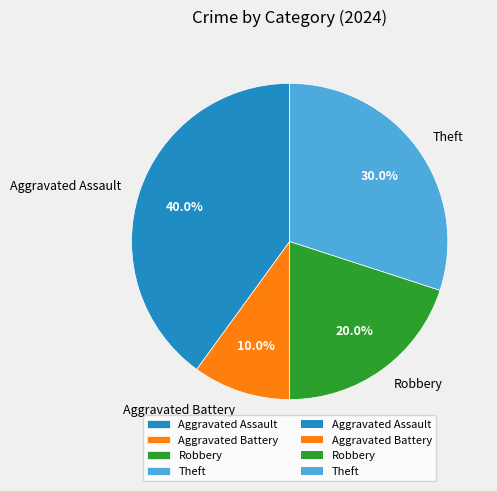

The Aggravated Battery slice represents 10% of the pie. True or false?

True